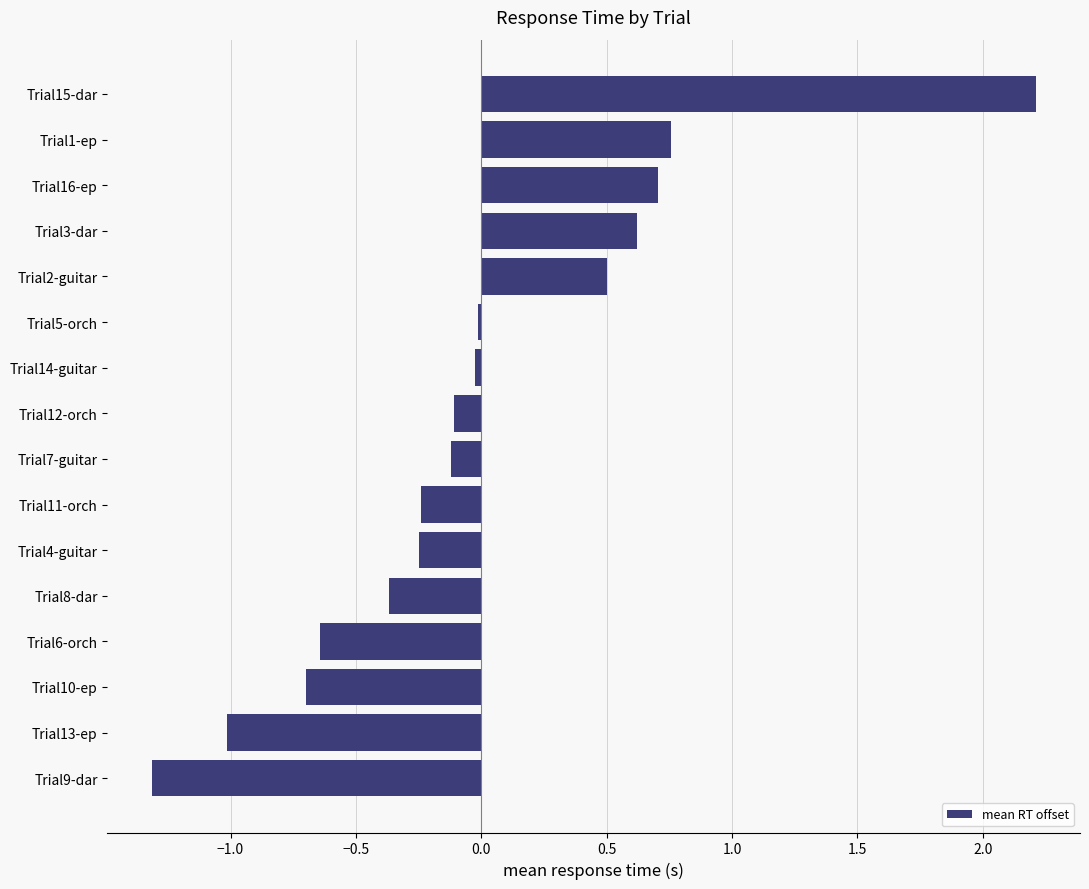

What is the difference between the maximum and minimum values?

3.5